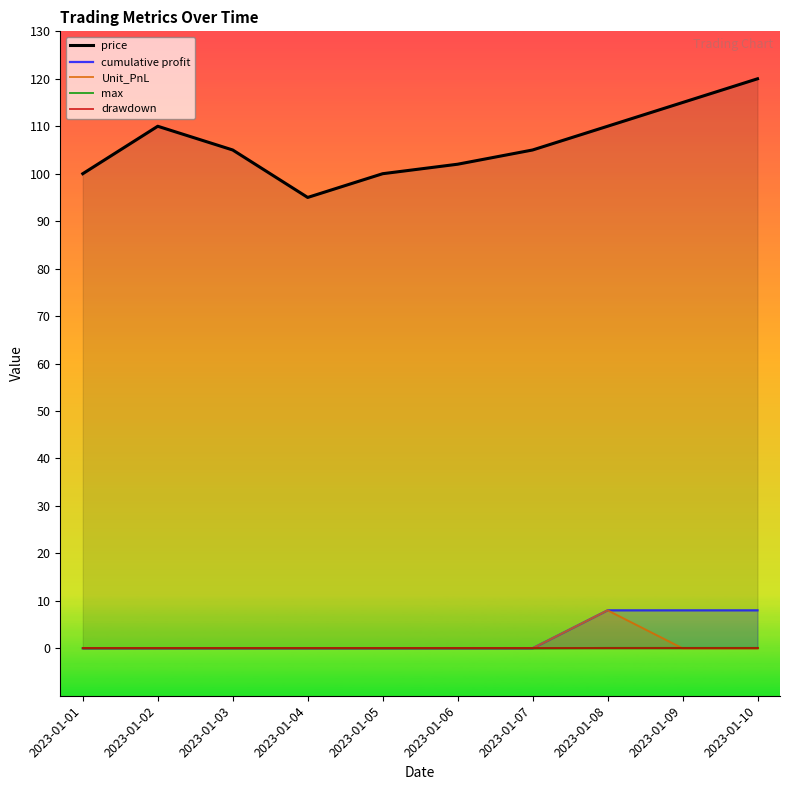

Where is price nearest to the value 107?

2023-01-03